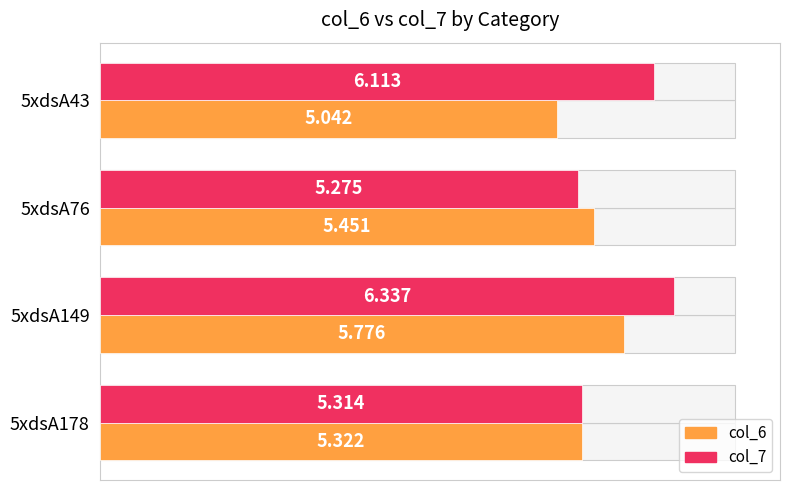

Is it true that col_6 equals 5.3 at 5xdsA178?

True